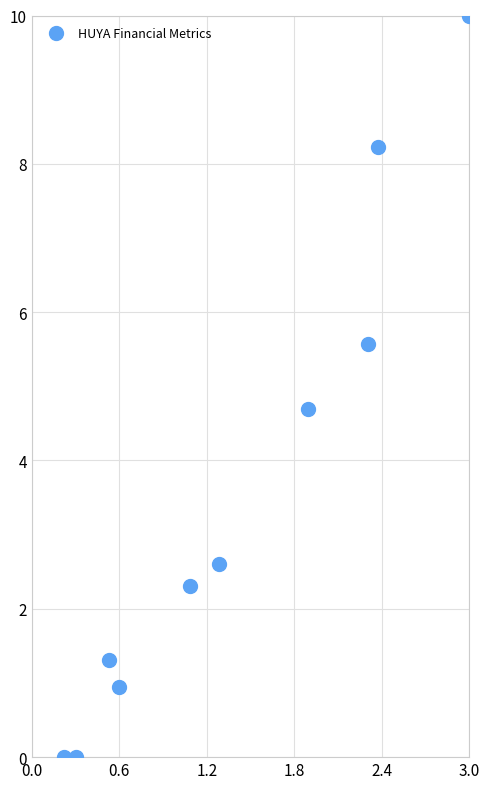

What is the average X value?

1.4